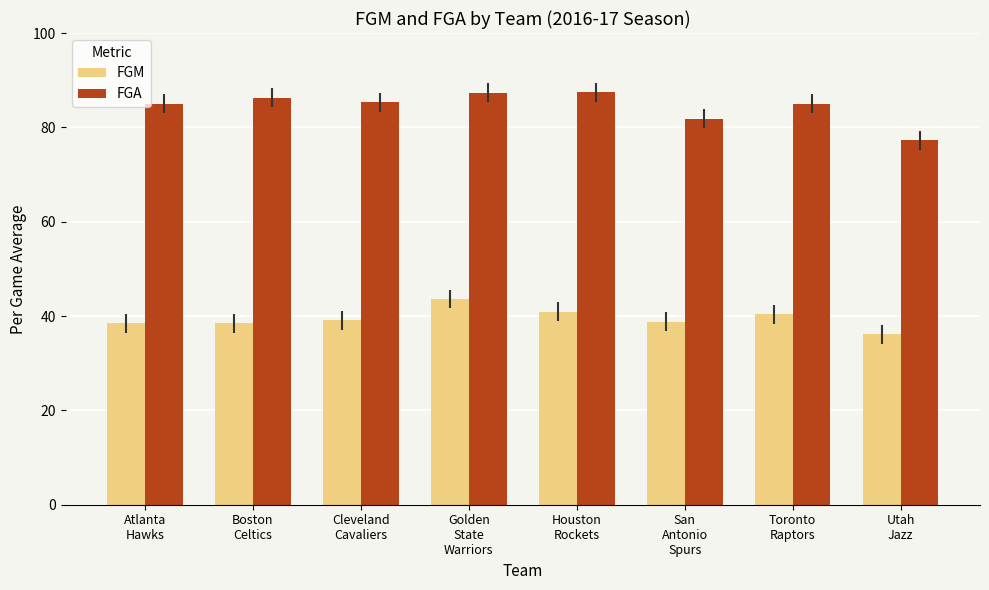

At how many categories does at least one series exceed 65?

8